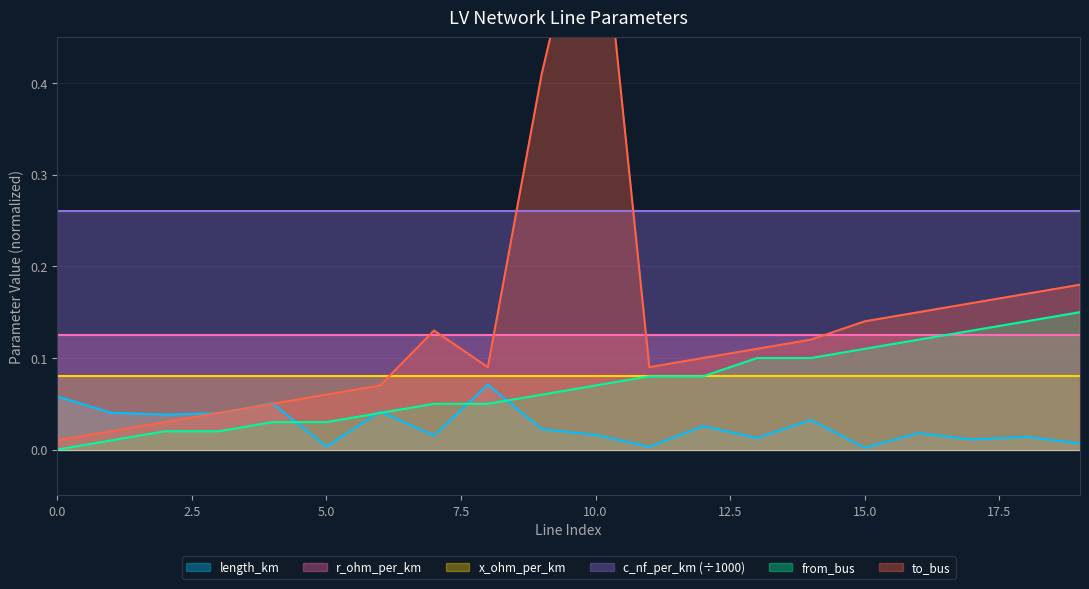

List the labels in order of from_bus value, smallest first.

0, 1, 2, 3, 4, 5, 6, 7, 8, 9, 10, 11, 12, 13, 14, 15, 16, 17, 18, 19